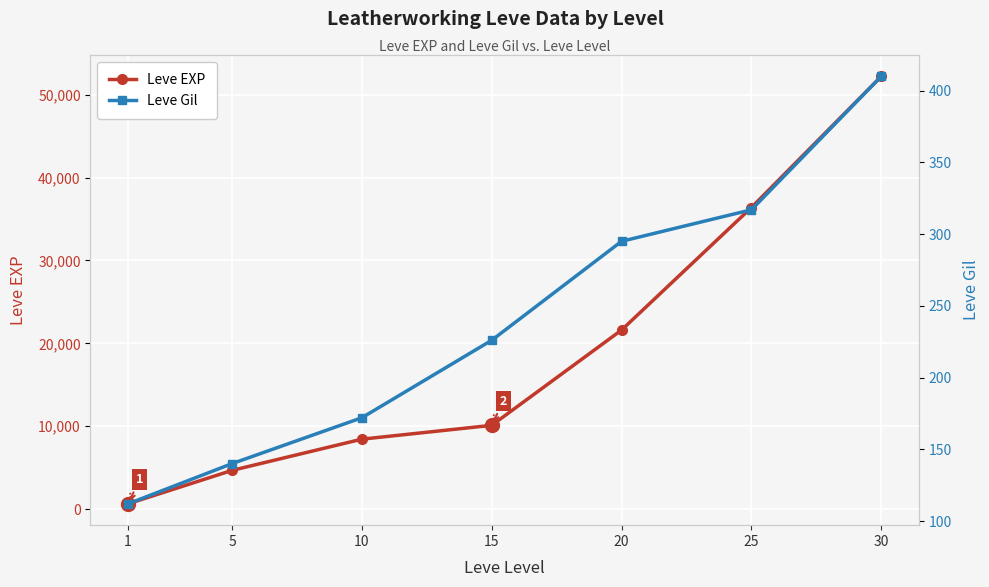

What is the difference between the maximum and minimum values in the Leve Gil series?

298